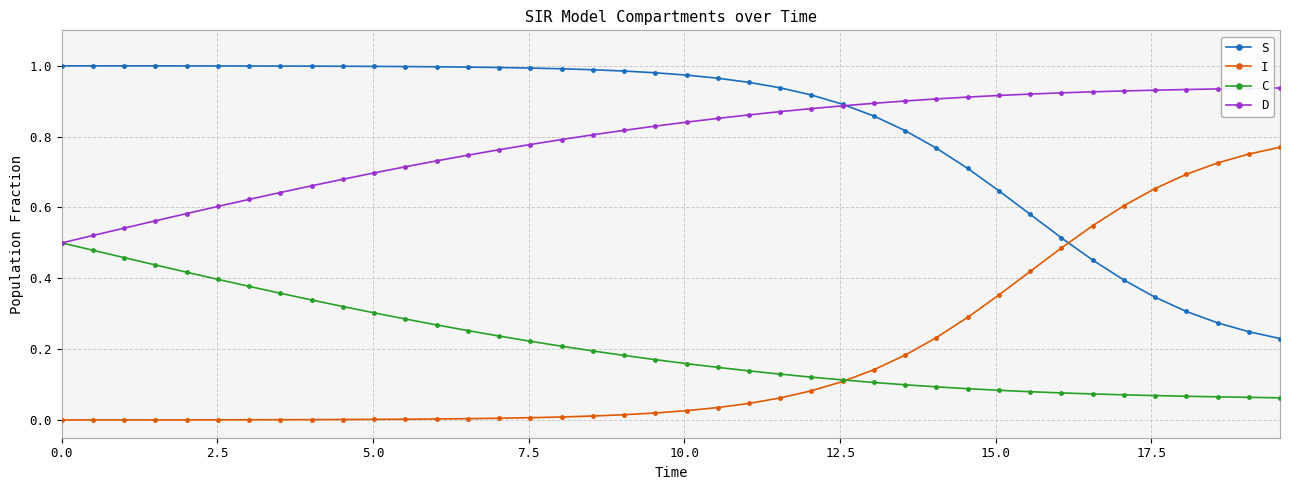

Which series ends up on top after the final intersection of S and D?

D